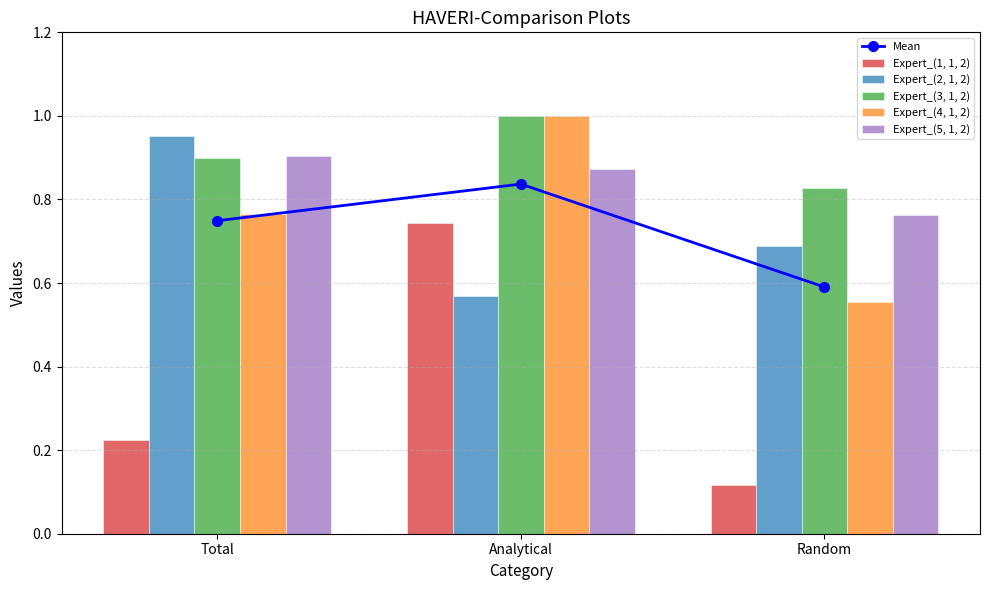

What is the sum of all Expert_(5, 1, 2) values?

2.5